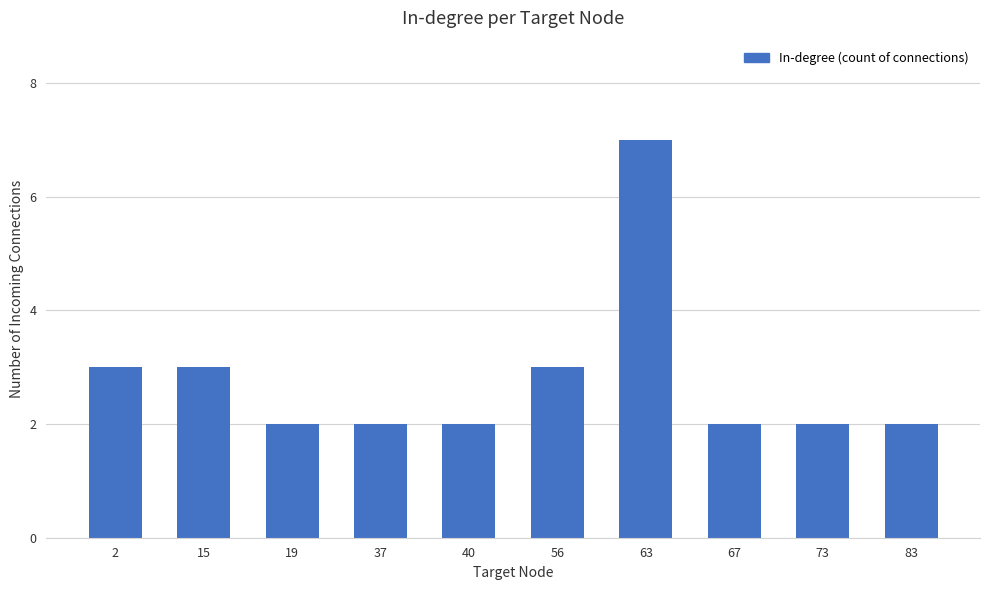

What is the smallest value displayed?

2